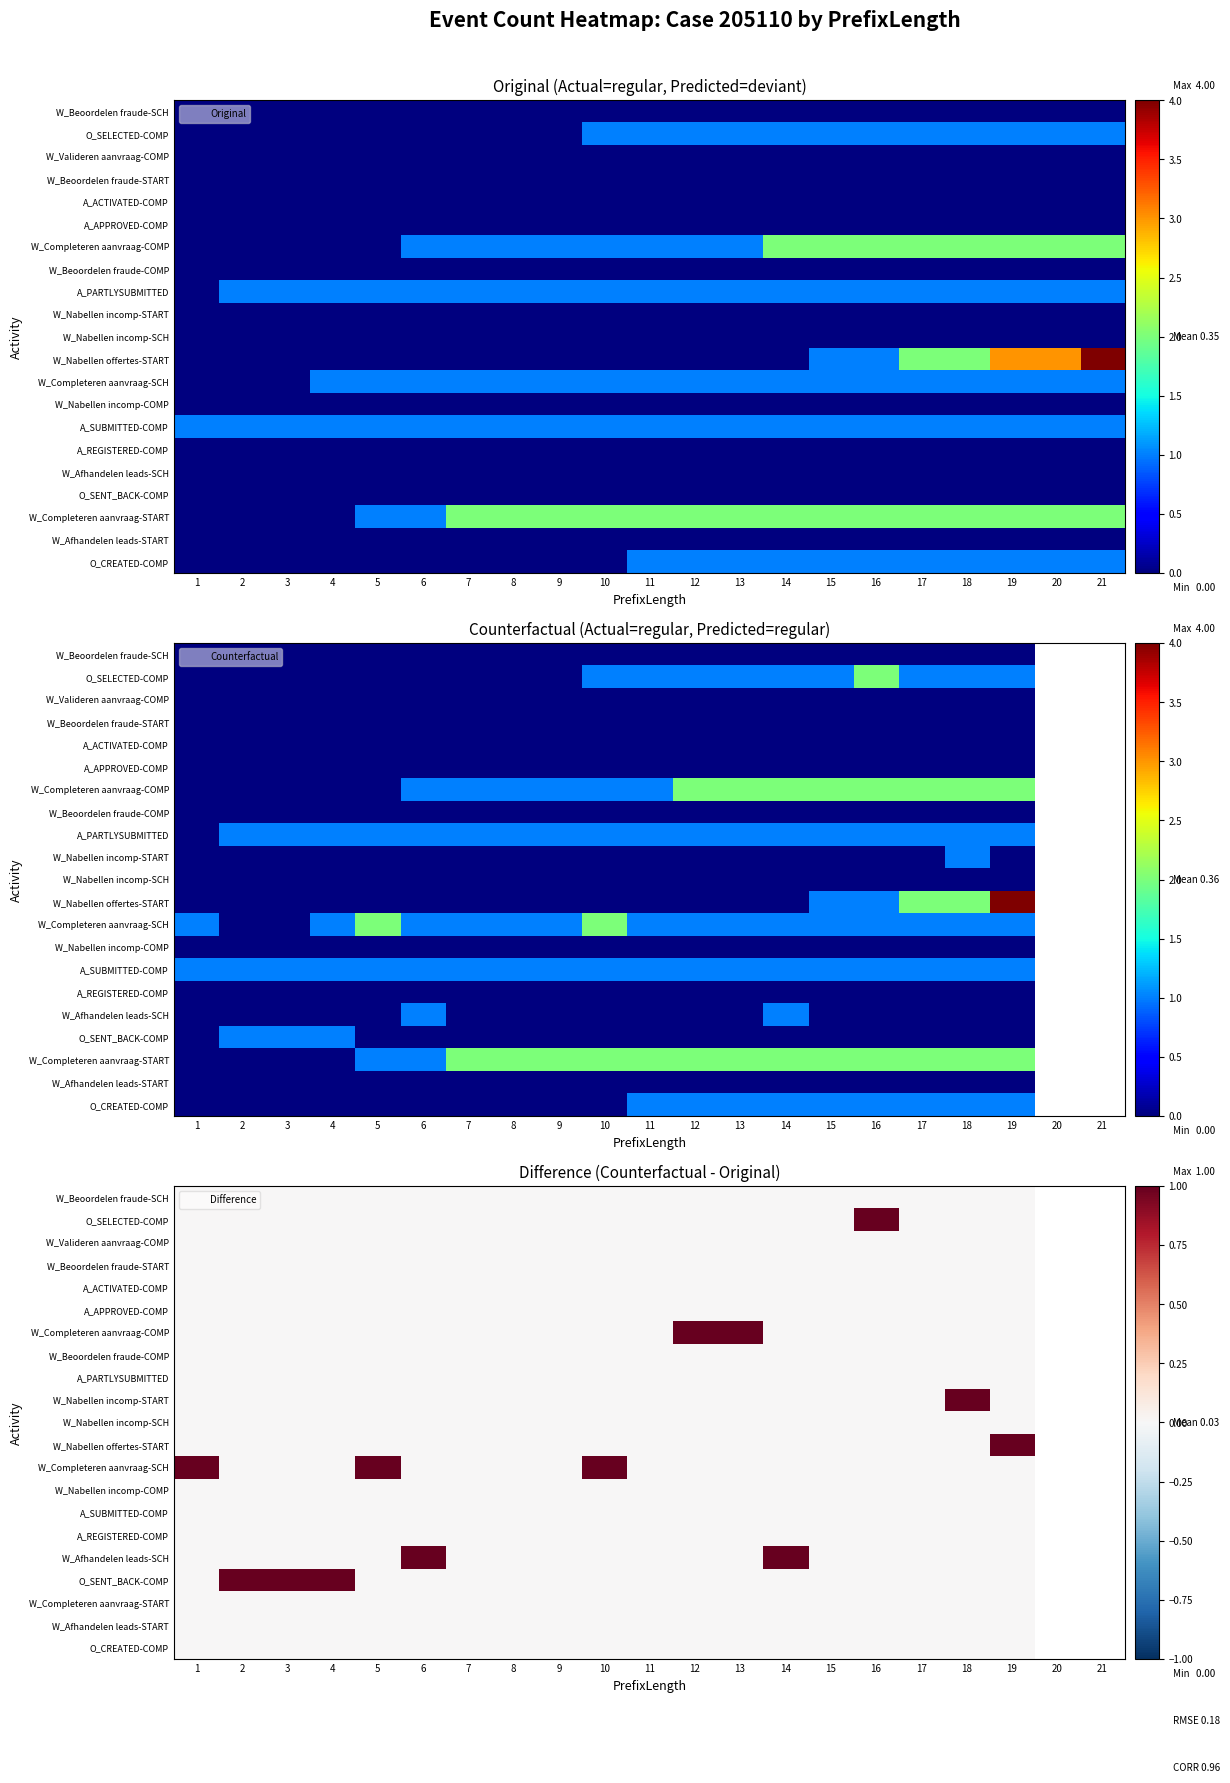

Which has a higher value, 17 or 16?

17